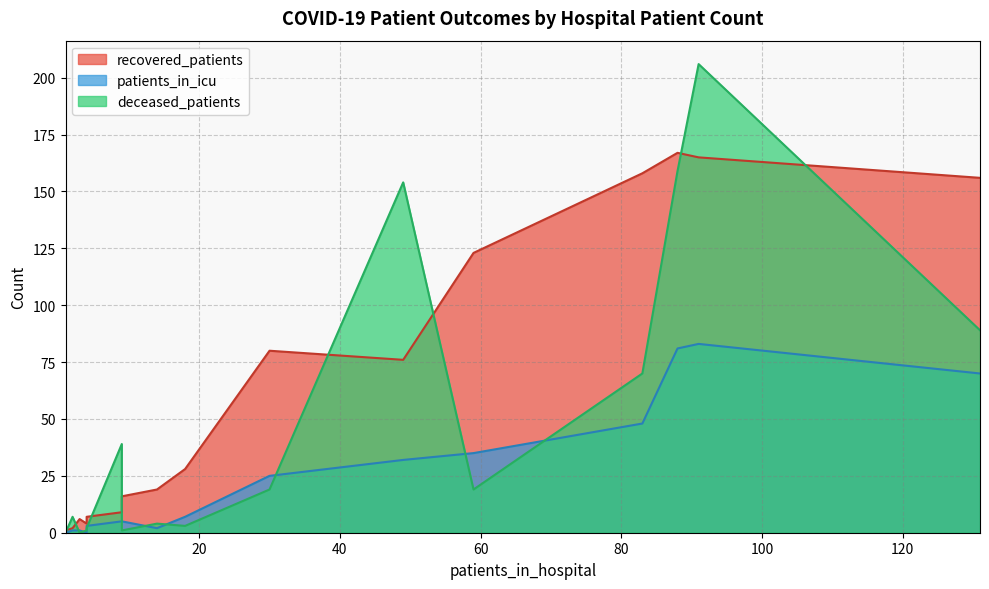

True or false: recovered_patients and patients_in_icu cross at least once.

False